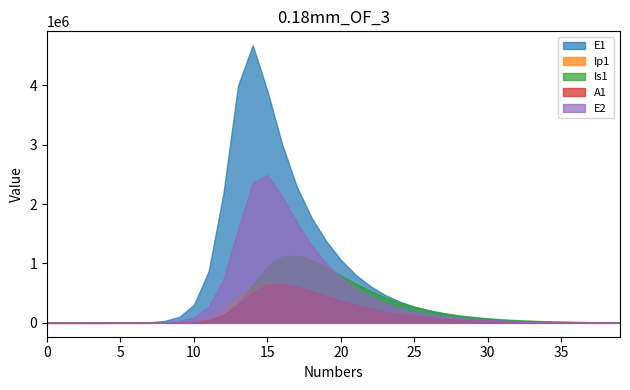

List the labels in order of A1 value, largest first.

16, 15, 17, 18, 14, 19, 20, 13, 21, 22, 23, 24, 12, 25, 26, 27, 28, 11, 29, 30, 31, 32, 10, 33, 34, 35, 36, 9, 37, 38, 39, 8, 7, 6, 5, 4, 3, 2, 1, 0